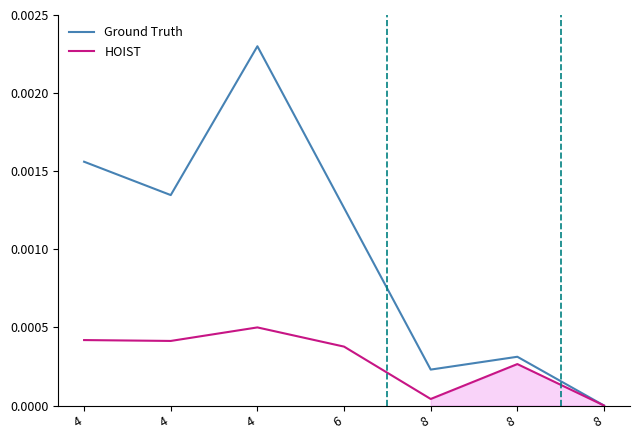

What are all the series names shown in the legend?

Ground Truth, HOIST